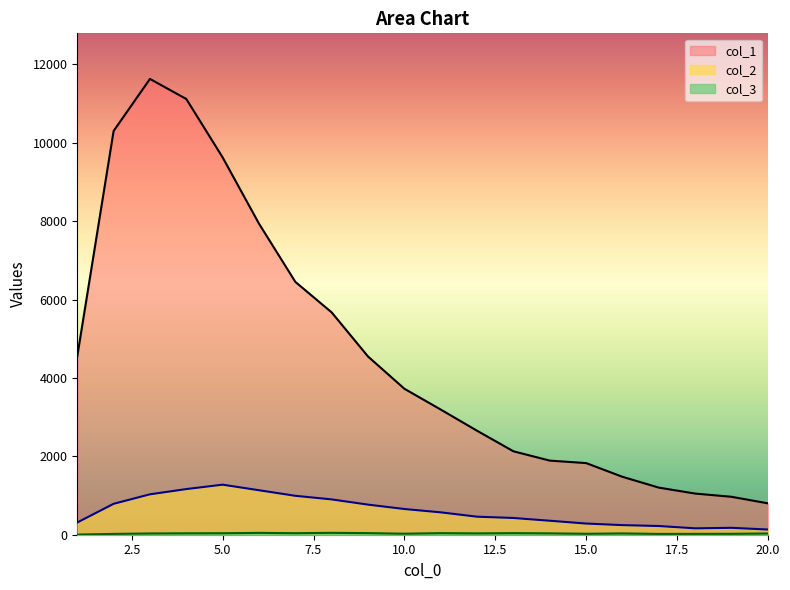

How many series are shown in this chart?

3